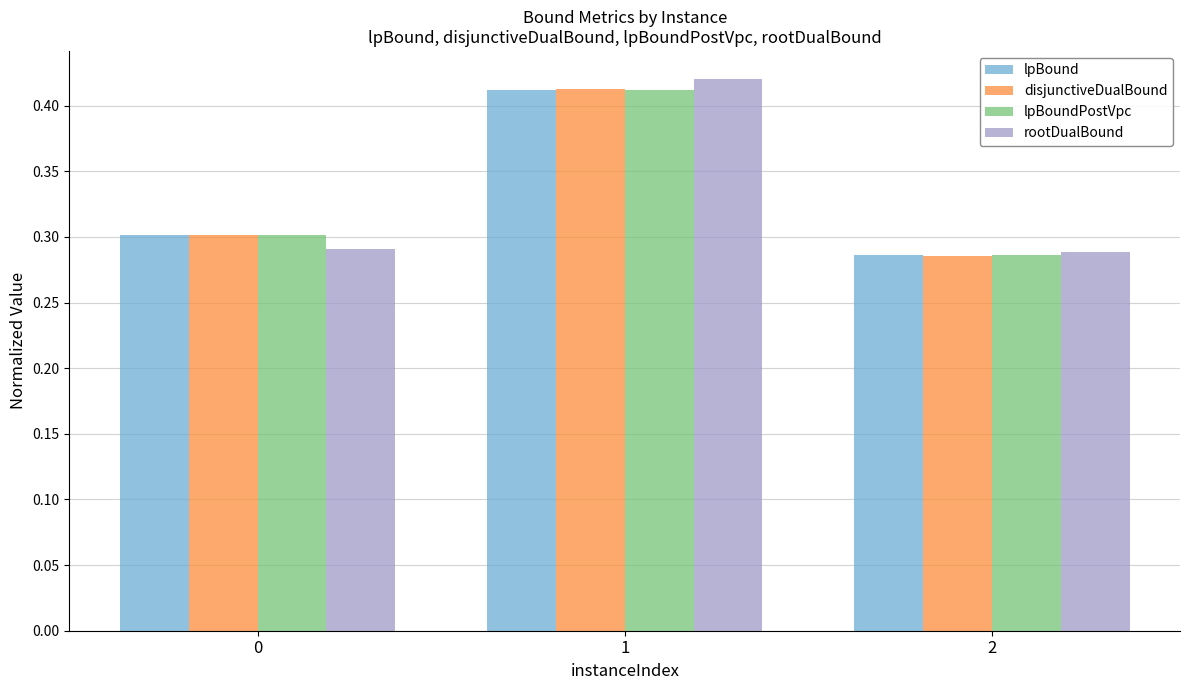

Count the number of categories in the chart.

3